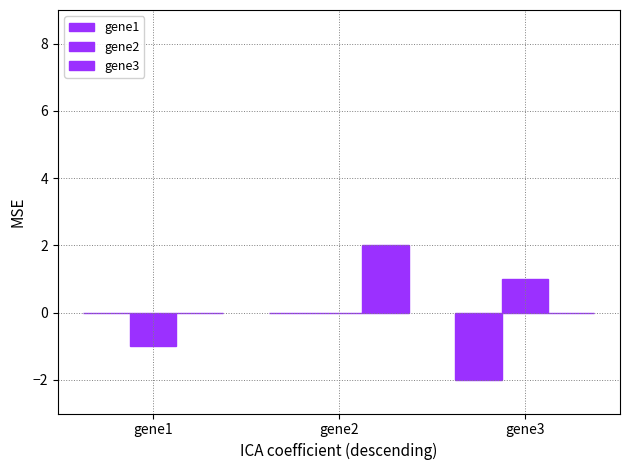

Which has a higher value, gene3 or gene2?

gene2